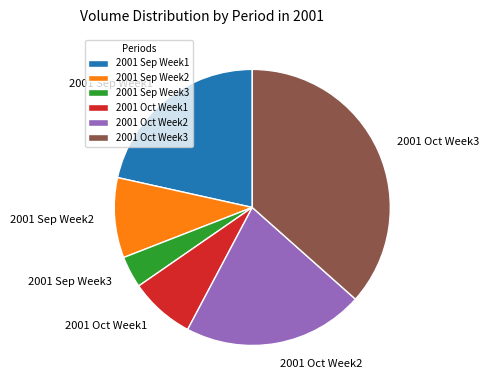

Is there a majority slice in this chart?

No